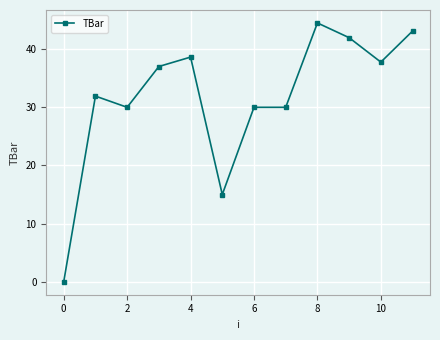

How many lines are shown in the chart?

1